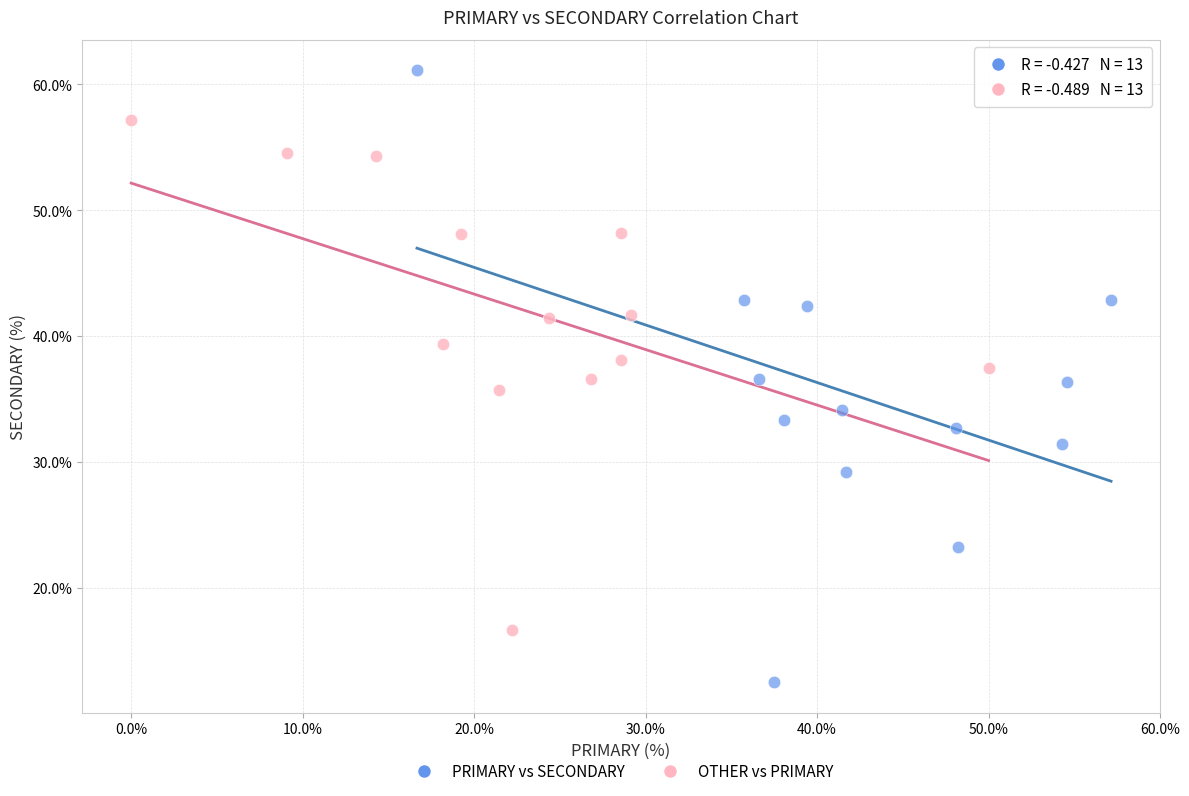

Which series reaches the minimum Y coordinate?

PRIMARY vs SECONDARY